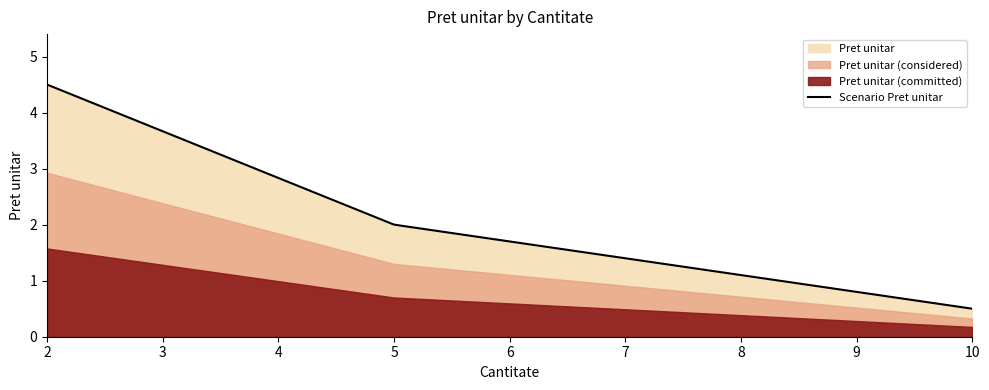

What is the minimum value for Scenario Pret unitar?

0.5